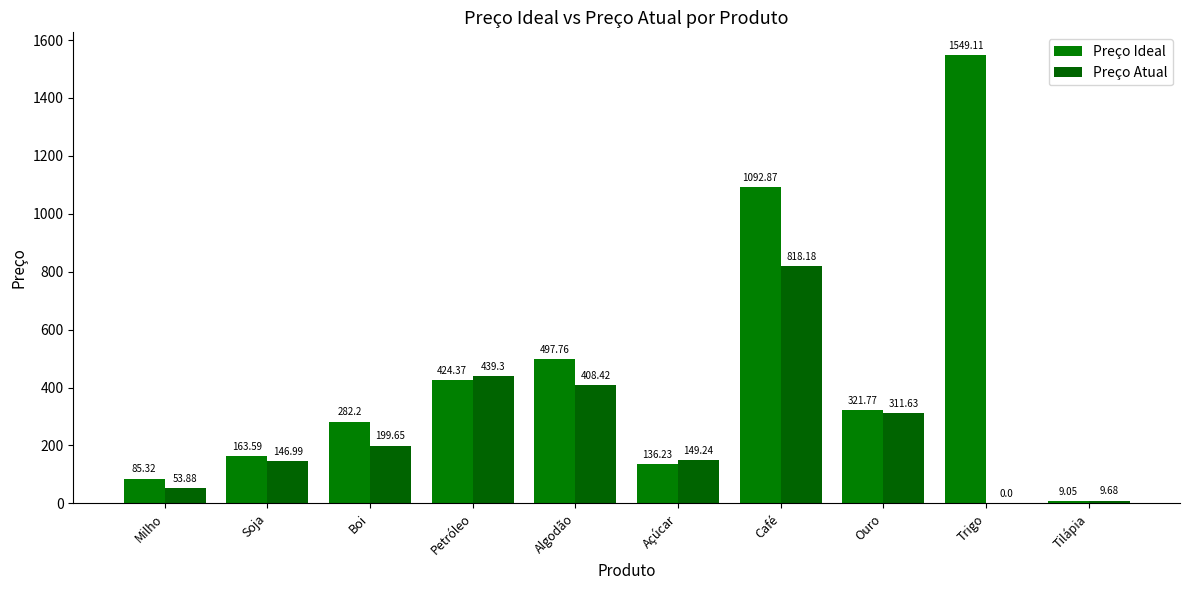

How many series are shown in this chart?

2